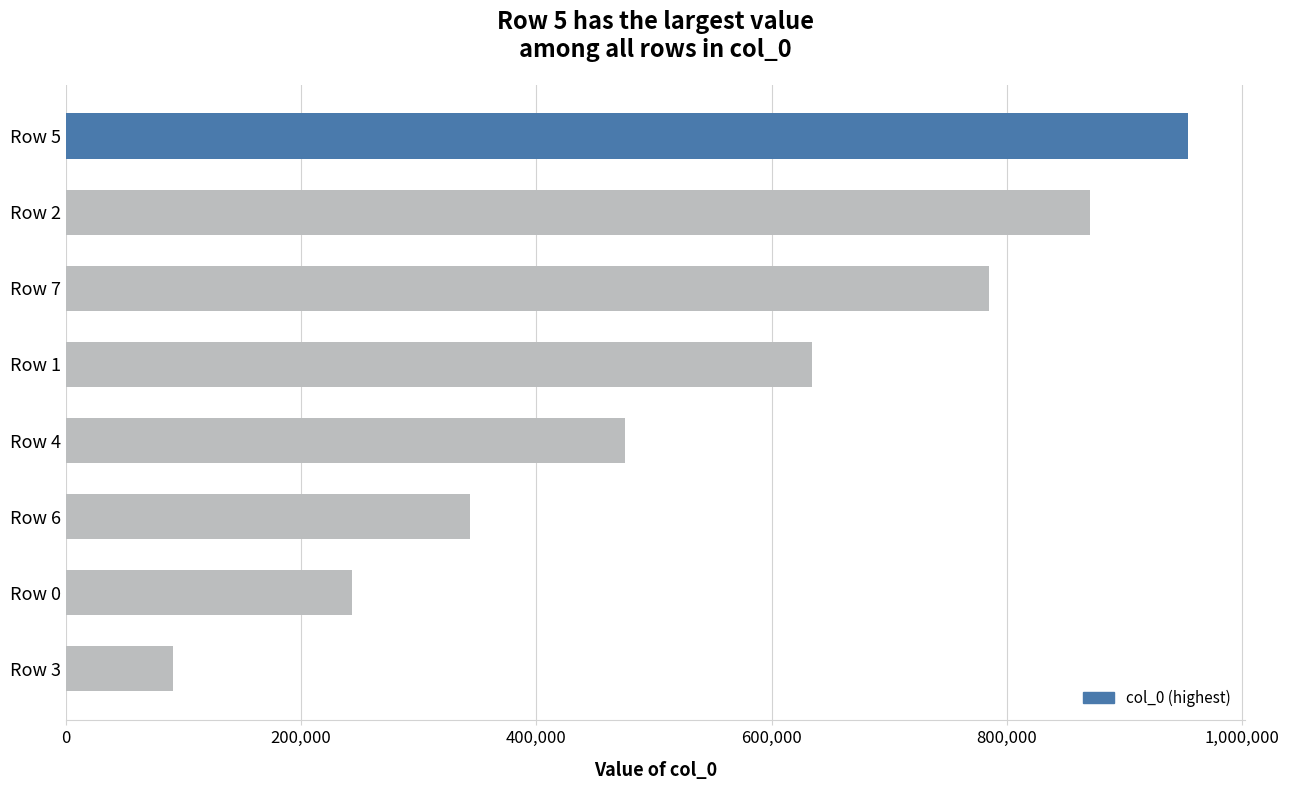

Which label corresponds to the largest value in the chart?

Row 5